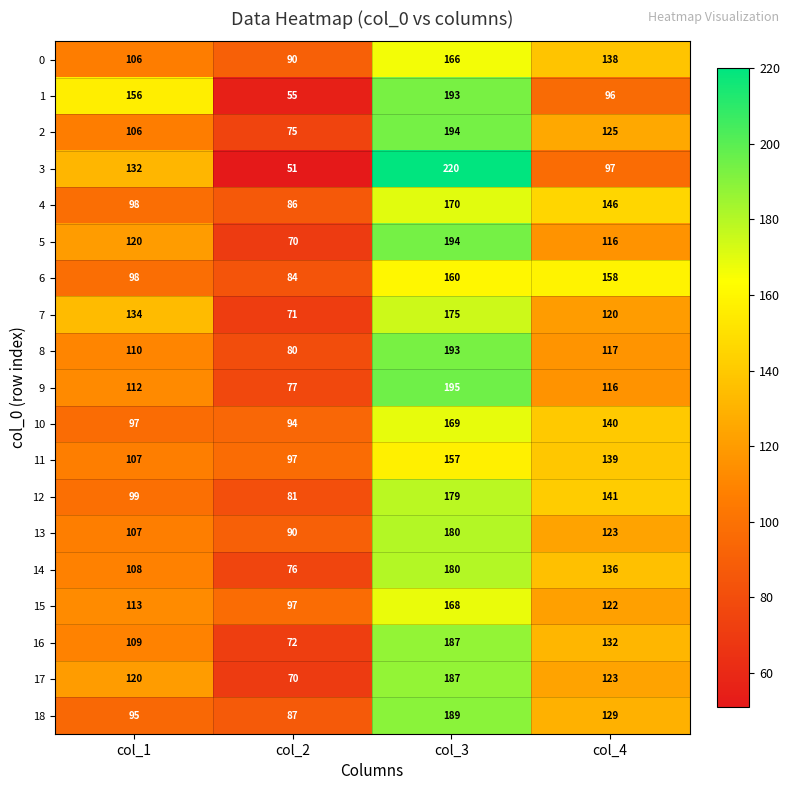

At how many categories does at least one series exceed 175?

1